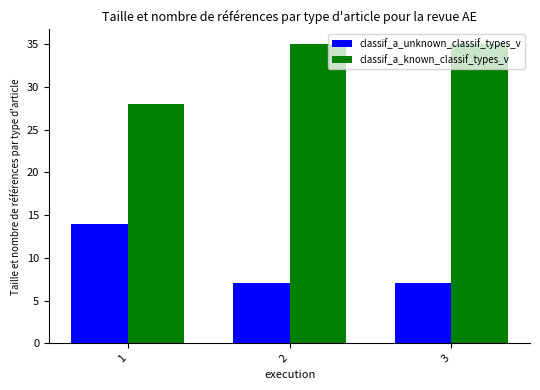

Count the classif_a_known_classif_types_v values in the range 28 to 35.

3